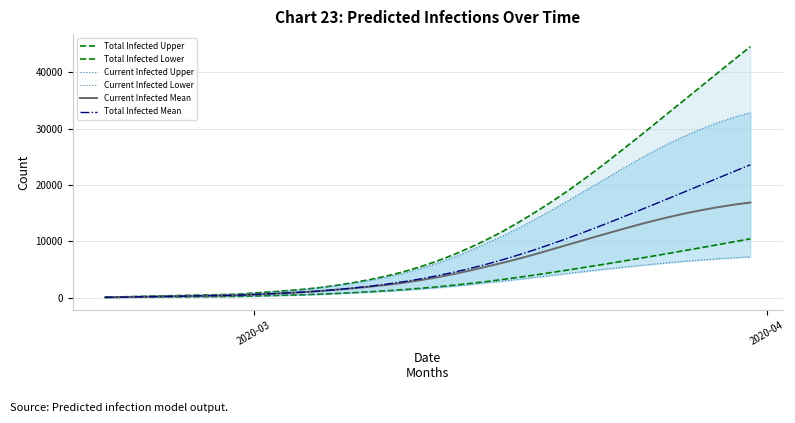

What is the value of the Current Infected Lower point at the 32nd from the left?

5292